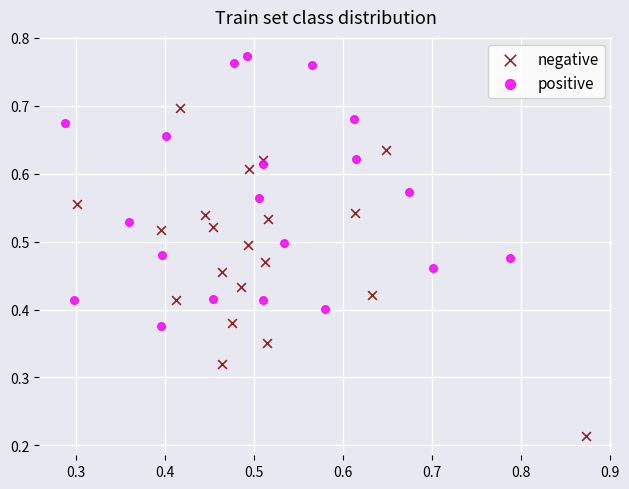

Which series reaches the minimum Y coordinate?

negative